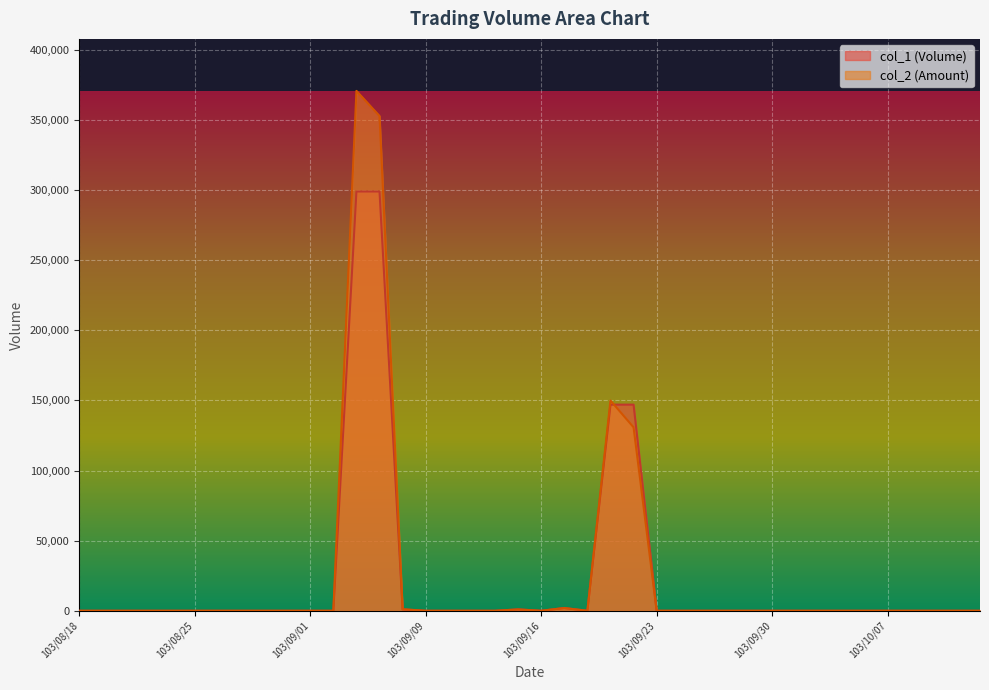

Does the chart display data point markers on the line(s)?

No